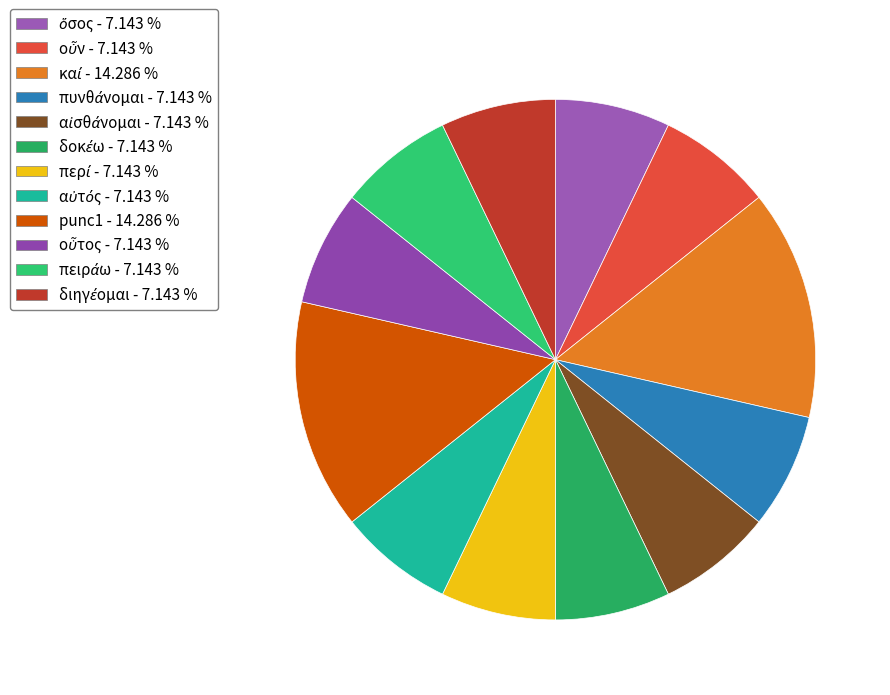

How many slices are in this pie chart?

12